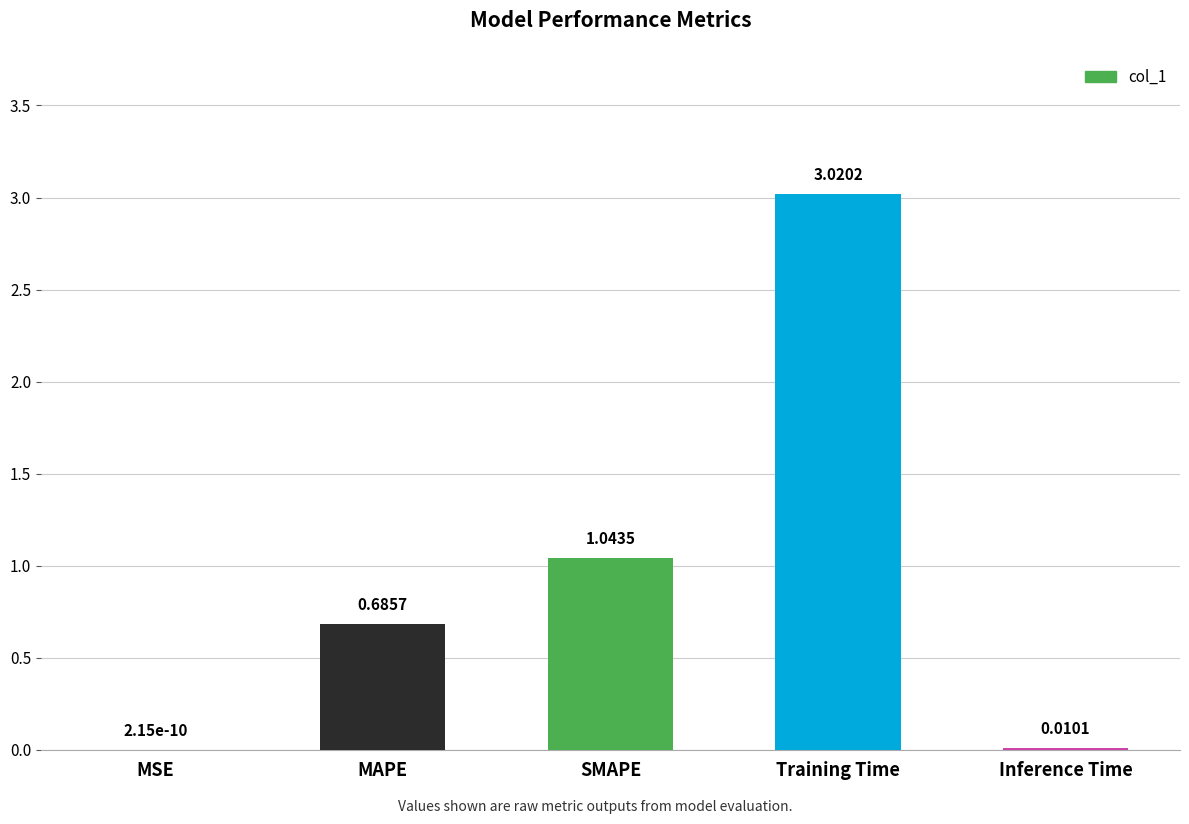

Between SMAPE and Training Time, which is larger?

Training Time